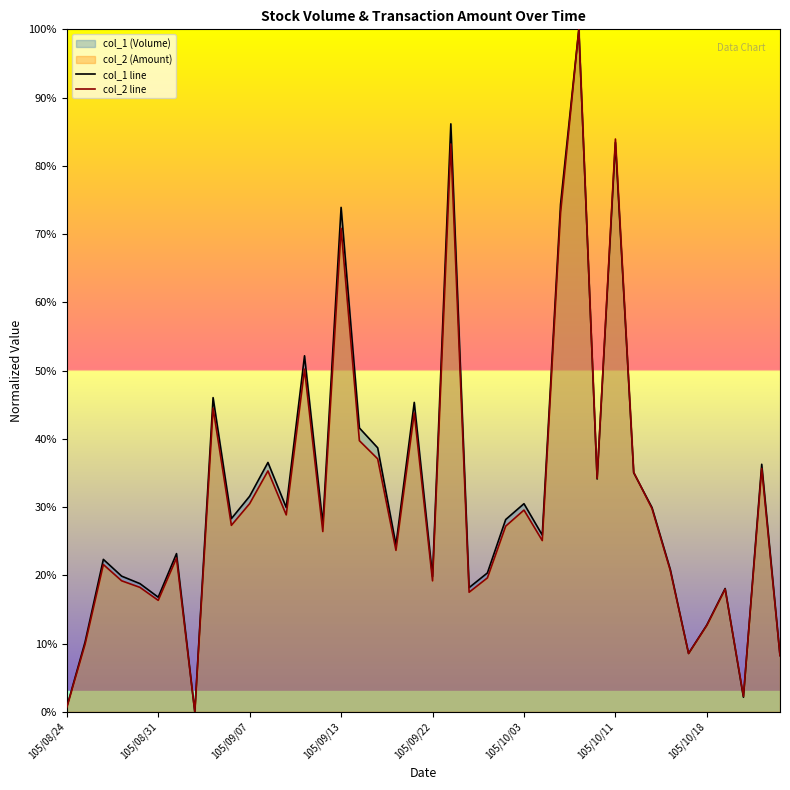

What is the highest value of the col_1 line series?

100.0